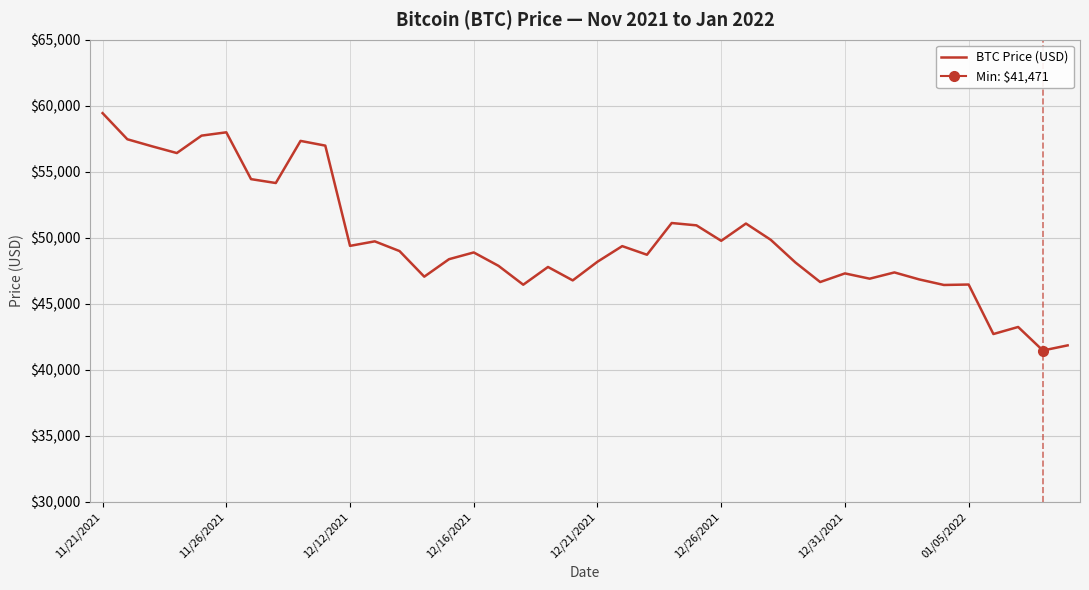

What is the smallest value displayed?

41471